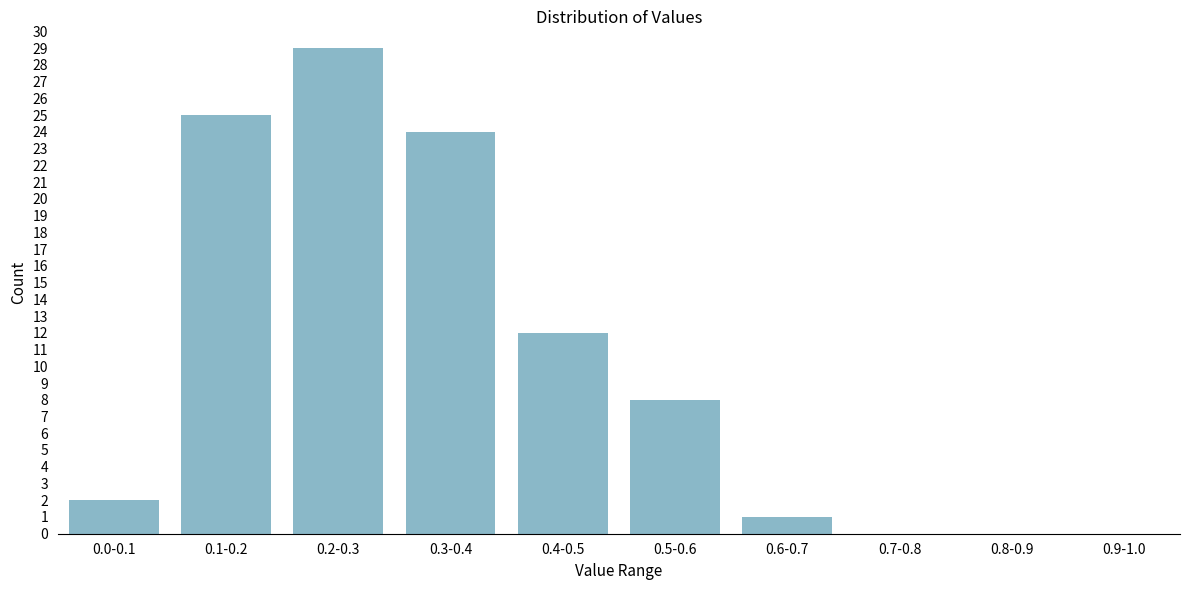

Reading left to right, what are all the values shown in this chart?

0.0-0.1=2	0.1-0.2=25	0.2-0.3=29	0.3-0.4=24	0.4-0.5=12	0.5-0.6=8	0.6-0.7=1	0.7-0.8=0	0.8-0.9=0	0.9-1.0=0